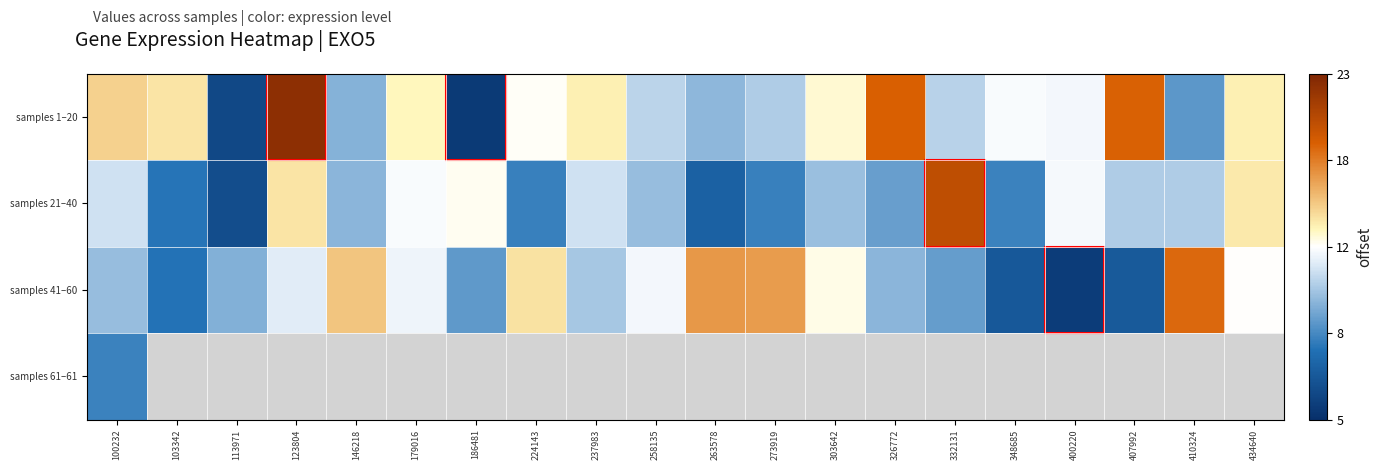

Rank the series by their average value, from lowest to highest.

samples 21–40, samples 41–60, samples 1–20, samples 61–61